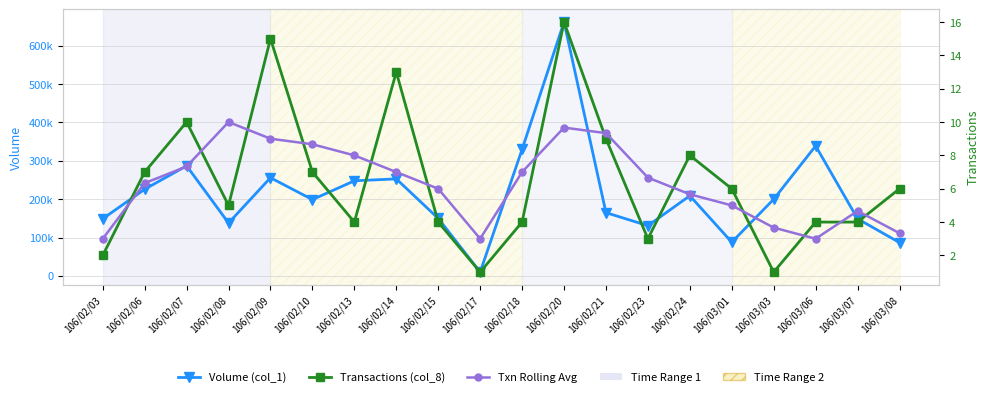

Is the value of Volume (col_1) at 106/03/03 greater than the value of Txn Rolling Avg at 106/02/23?

Yes